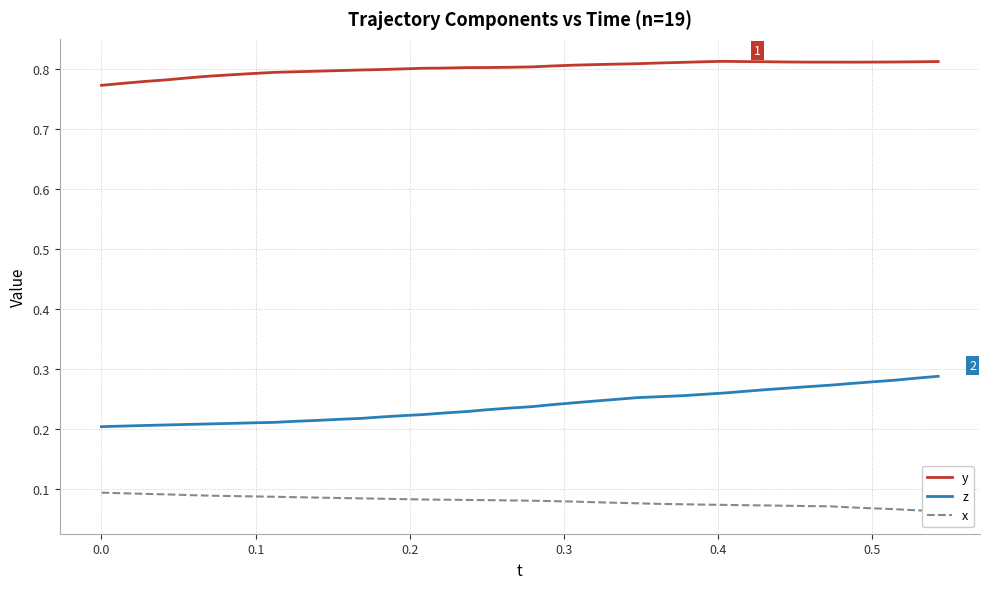

True or false: x has more than 1 points higher than both neighbors.

False